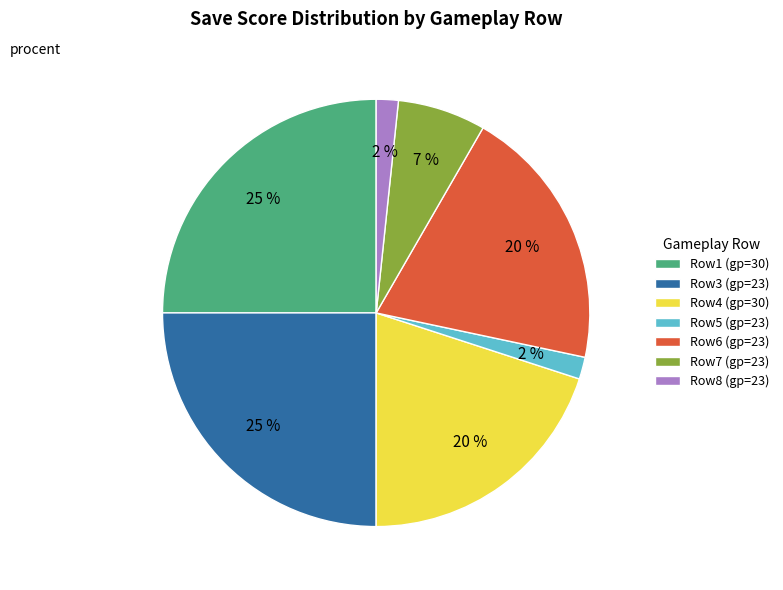

What is the ratio of the value at Row7 (gp=23) to the value at Row1 (gp=30)?

0.3